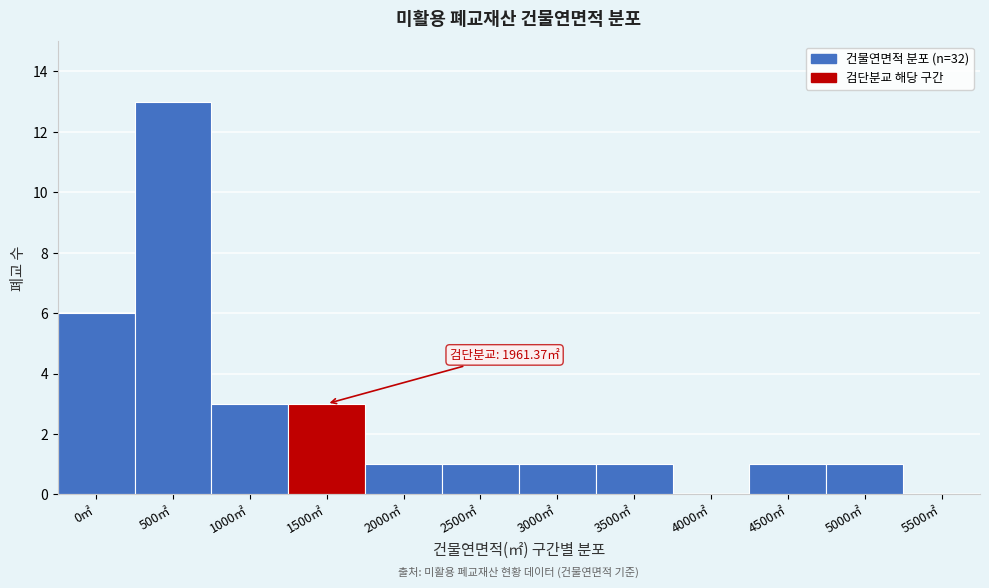

Reading left to right, extract all data points from this chart.

0㎡=6	500㎡=13	1000㎡=3	1500㎡=3	2000㎡=1	2500㎡=1	3000㎡=1	3500㎡=1	4000㎡=0	4500㎡=1	5000㎡=1	5500㎡=0